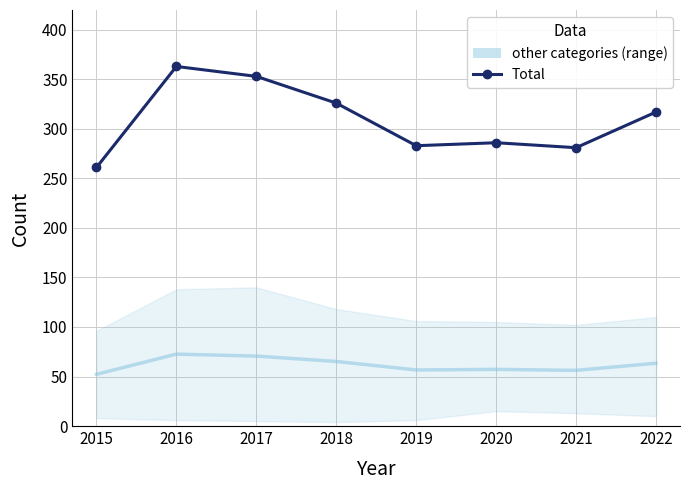

How many interior local peaks does the Total series have?

2